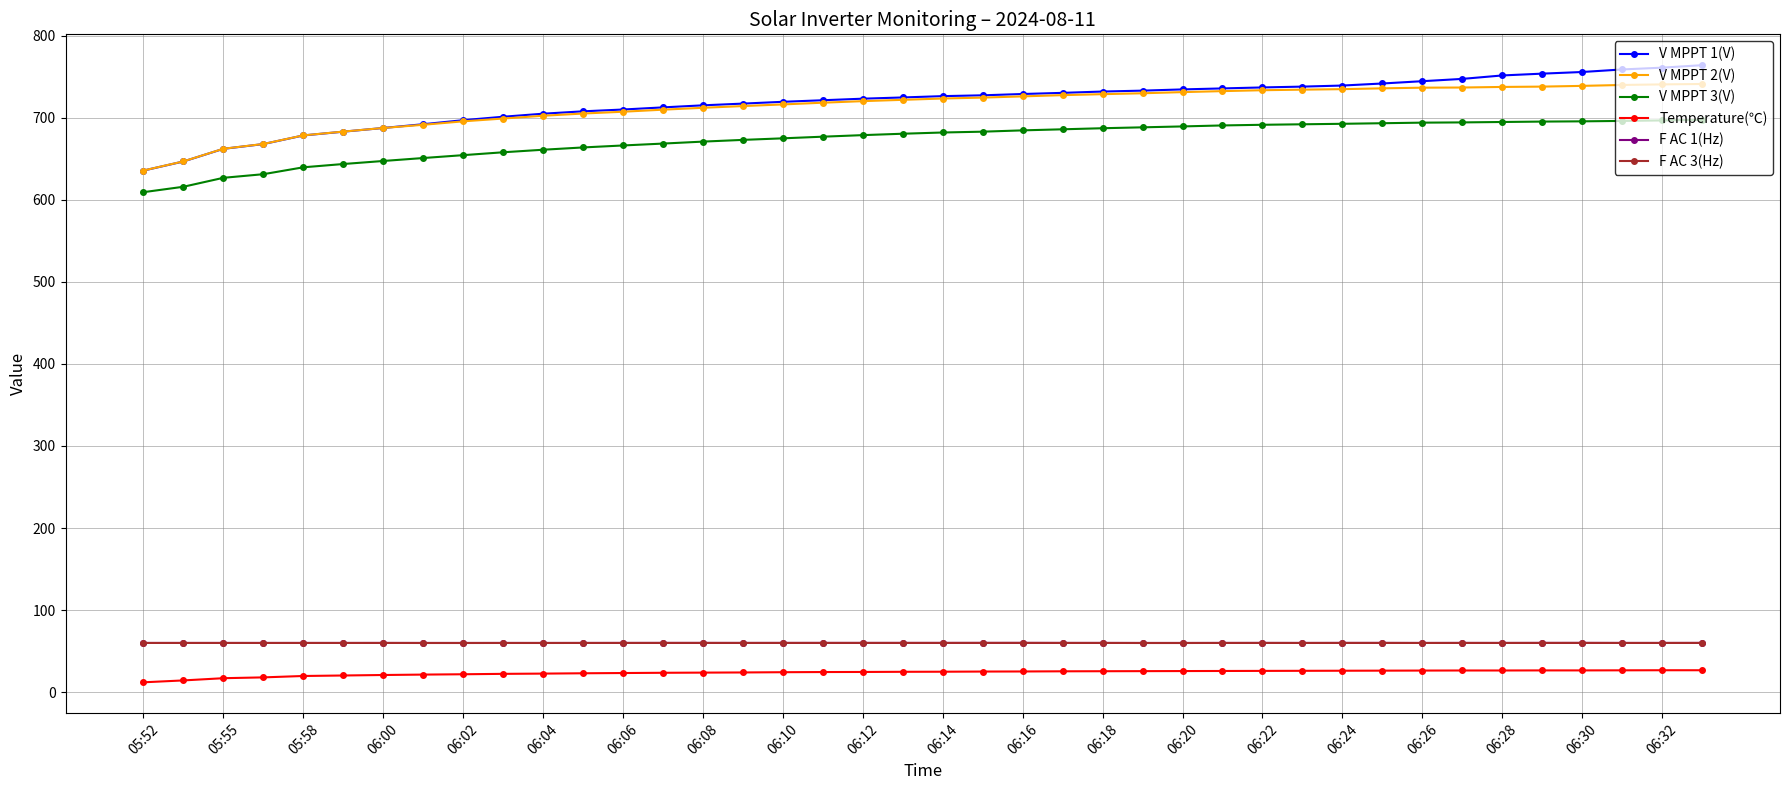

What are all the series names shown in the legend?

V MPPT 1(V), V MPPT 2(V), V MPPT 3(V), Temperature(℃), F AC 1(Hz), F AC 3(Hz)